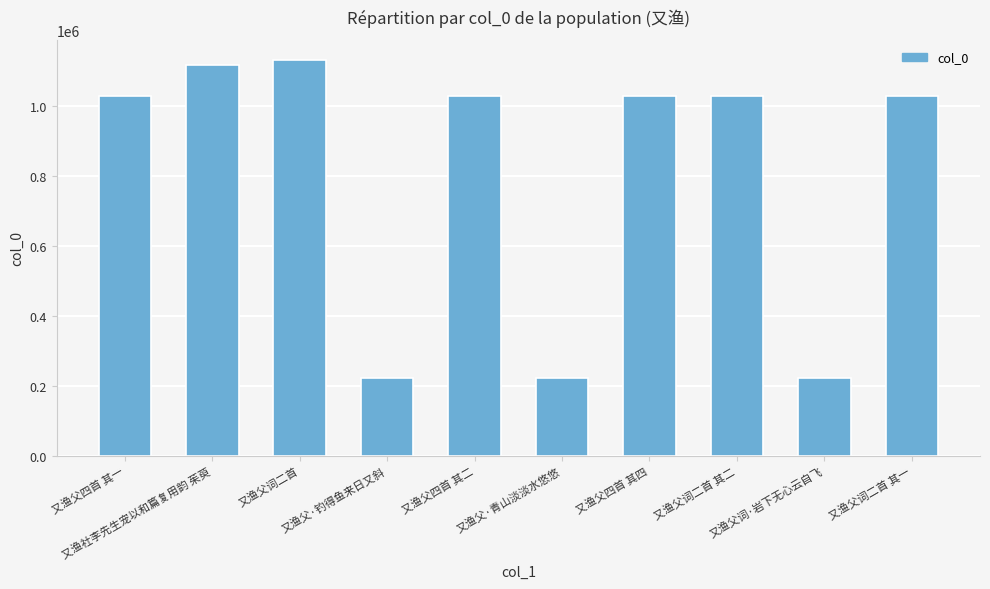

What is the difference between the maximum and minimum values?

908417